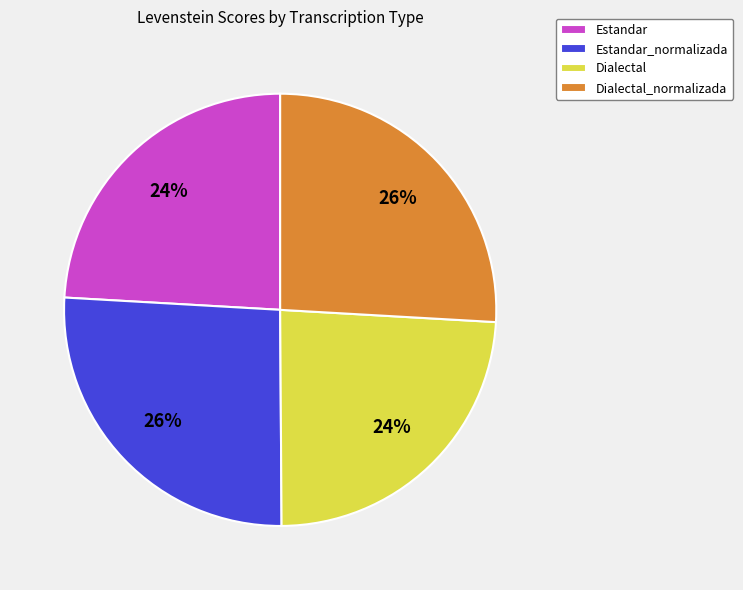

To the nearest percent, what is the difference between the largest and smallest slice percentages?

2%